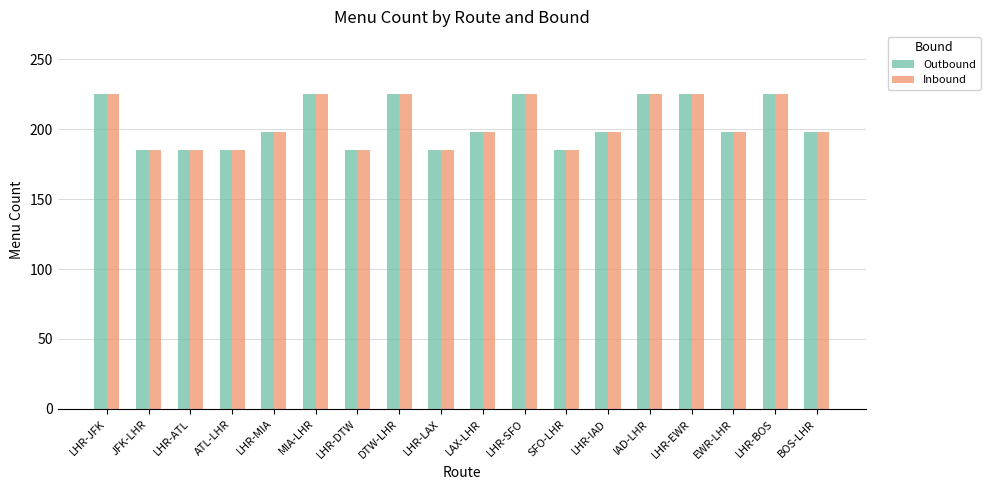

Reading left to right, extract all data points from this chart.

Outbound: 225	185	185	185	198	225	185	225	185	198	225	185	198	225	225	198	225	198
Inbound: 225	185	185	185	198	225	185	225	185	198	225	185	198	225	225	198	225	198